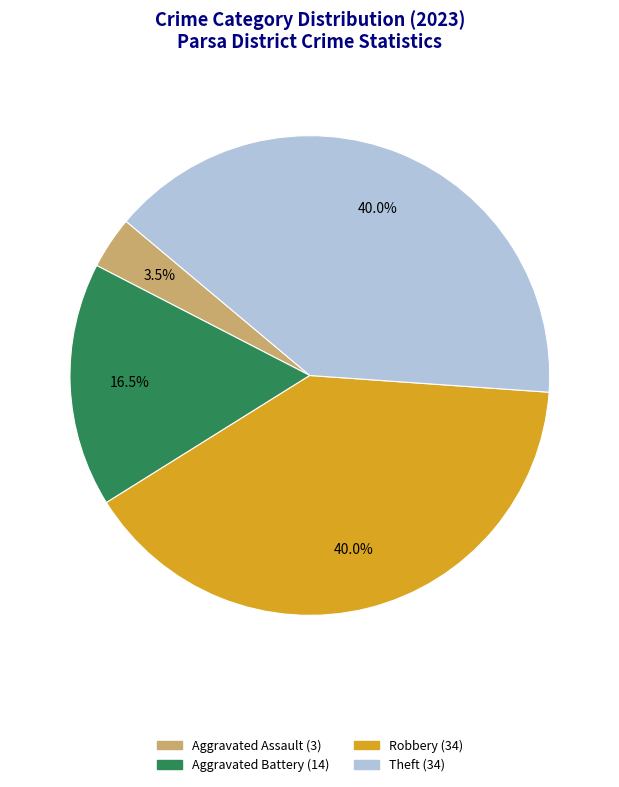

Is there any slice that represents more than half of the pie?

No